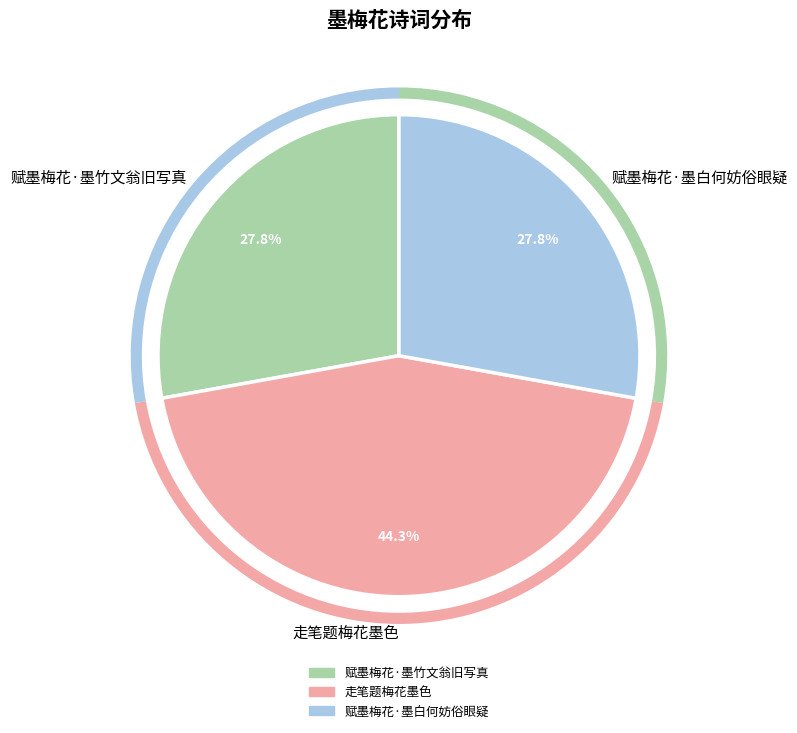

True or false: 走笔题梅花墨色 accounts for 59% of the total.

False